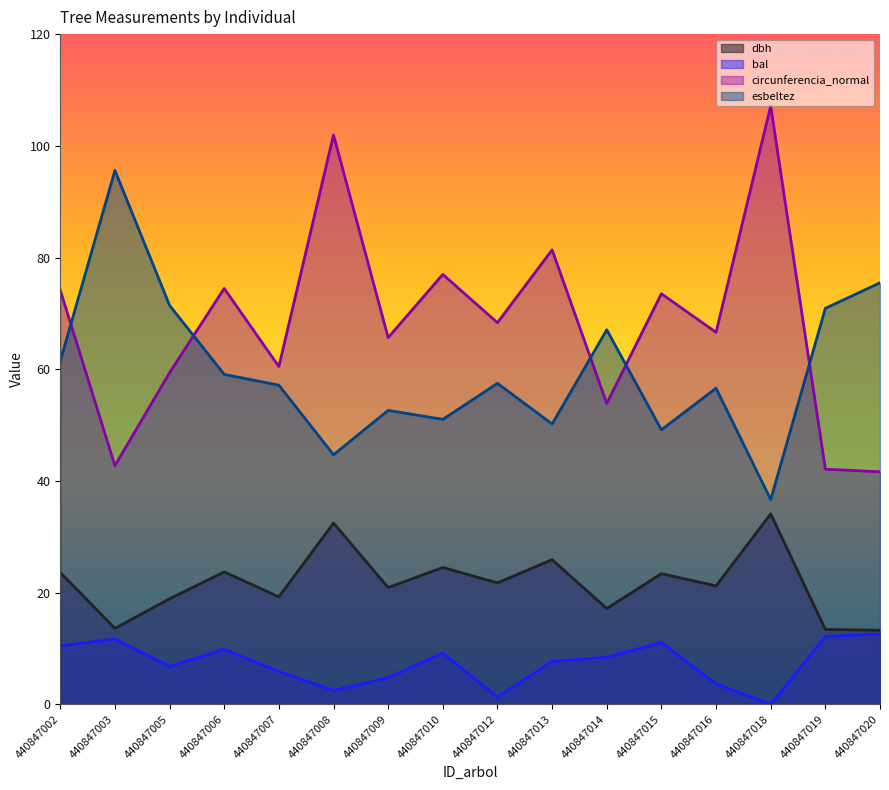

True or false: esbeltez and bal intersect in this chart.

False